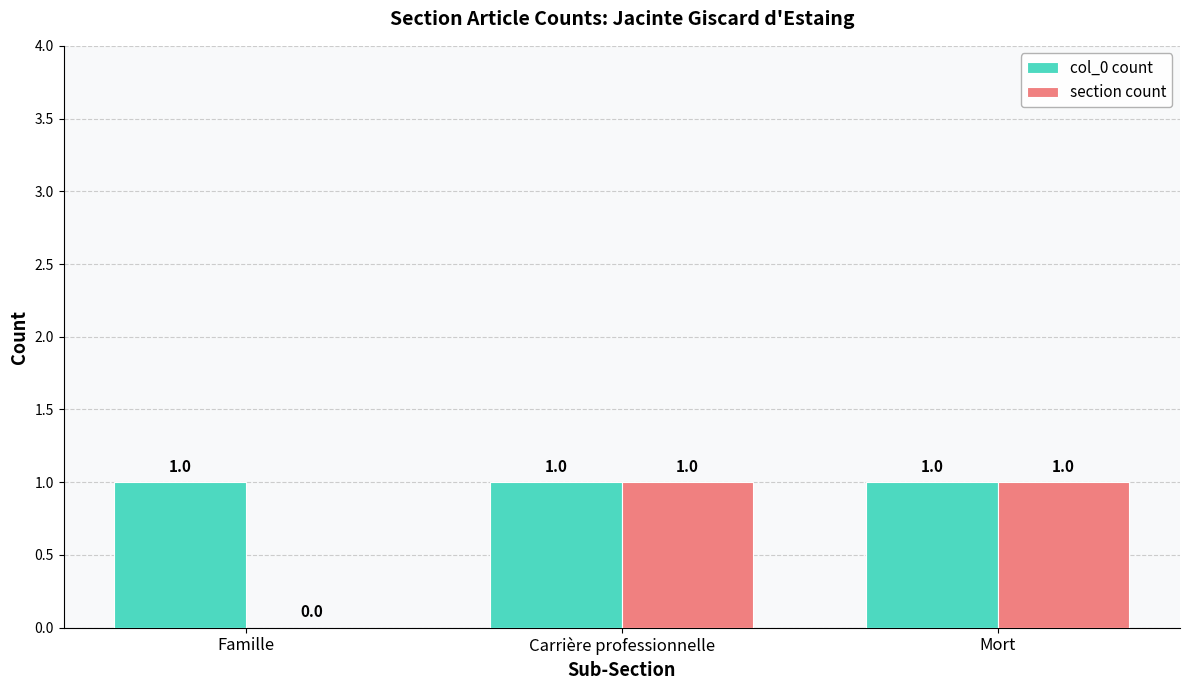

Between Famille and Mort, which series saw the biggest shift?

section count